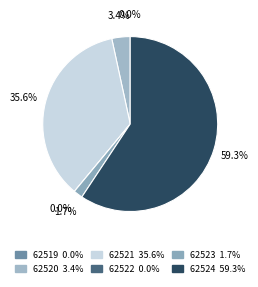

How many slices are in this pie chart?

6